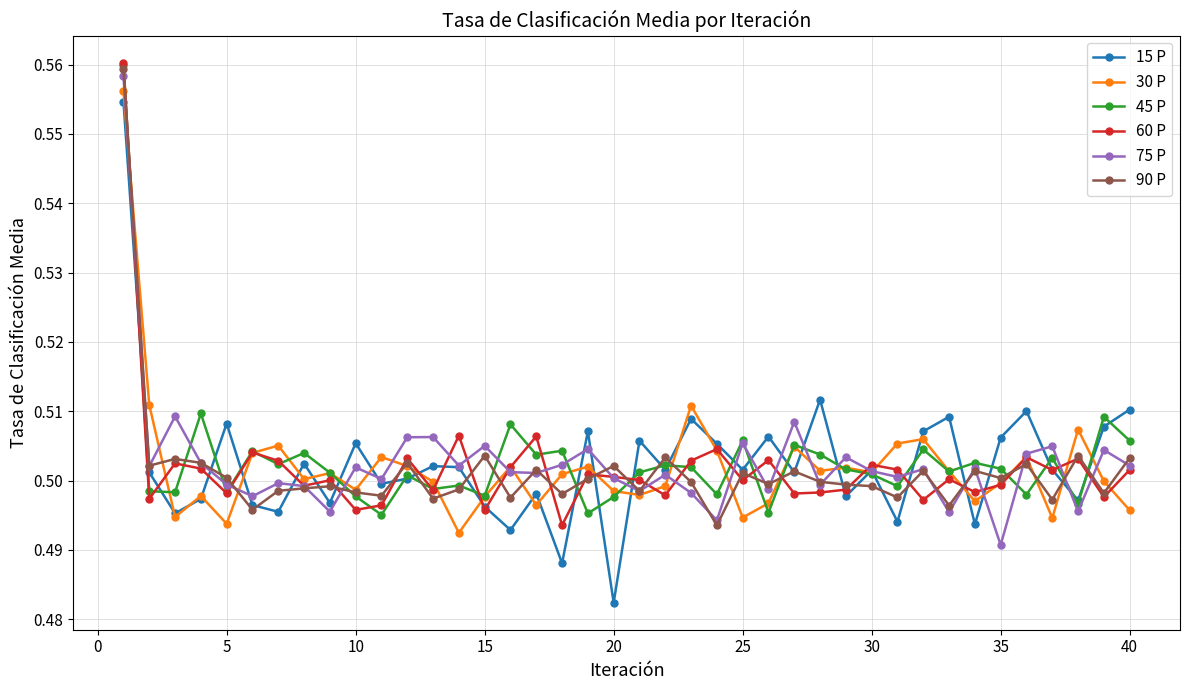

True or false: 60 P has more than 1 interior local peaks.

True